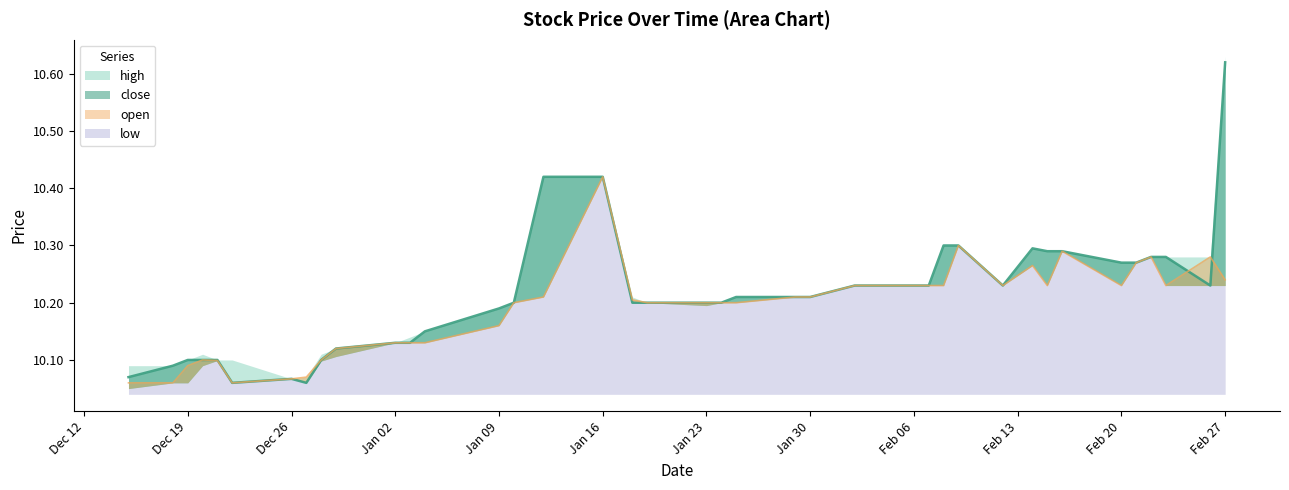

How many data points does each series have?

40